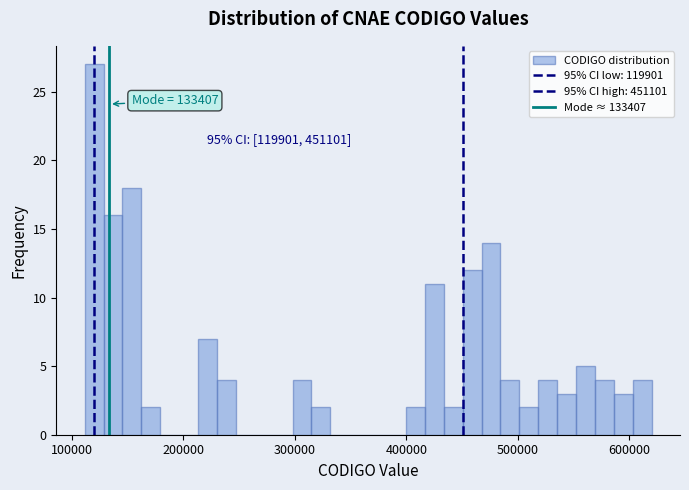

Around what value on the x-axis is the tallest bar? Give the approximate position of its centre, as read against the axis.

120000